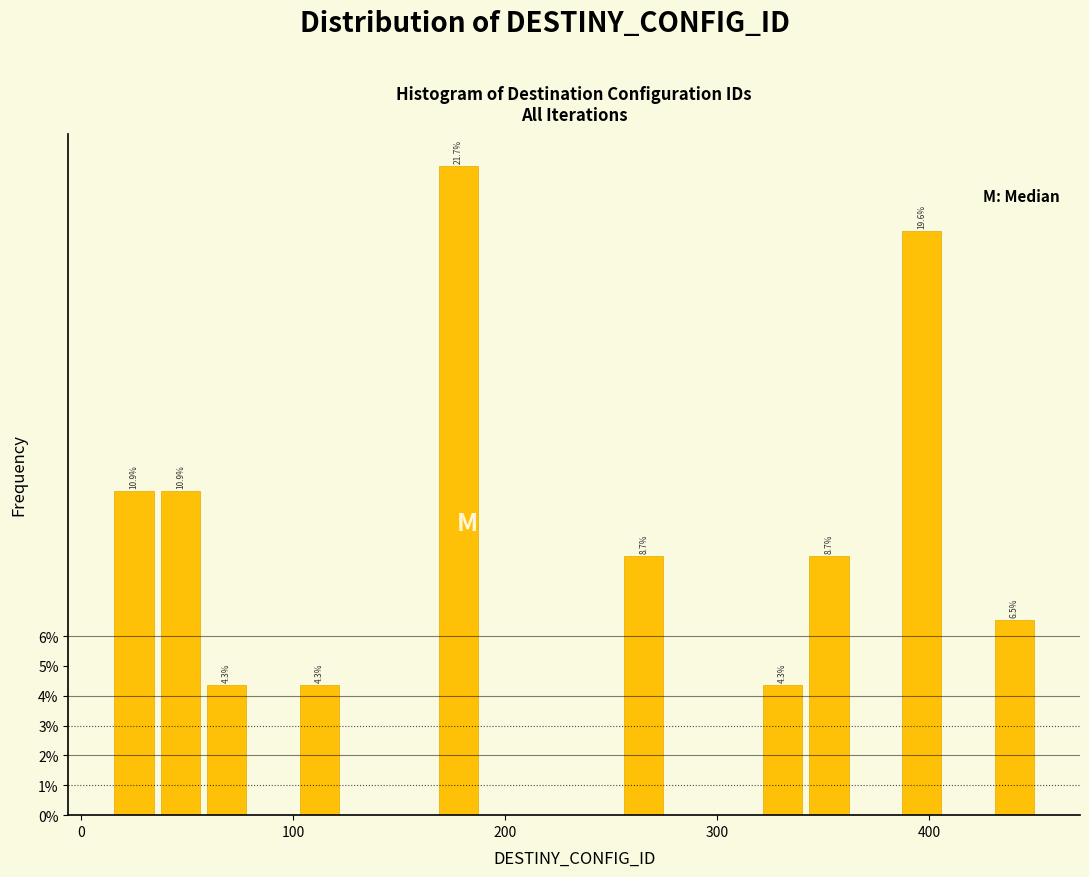

Around what value on the x-axis is the tallest bar? Give the approximate position of its centre, as read against the axis.

180